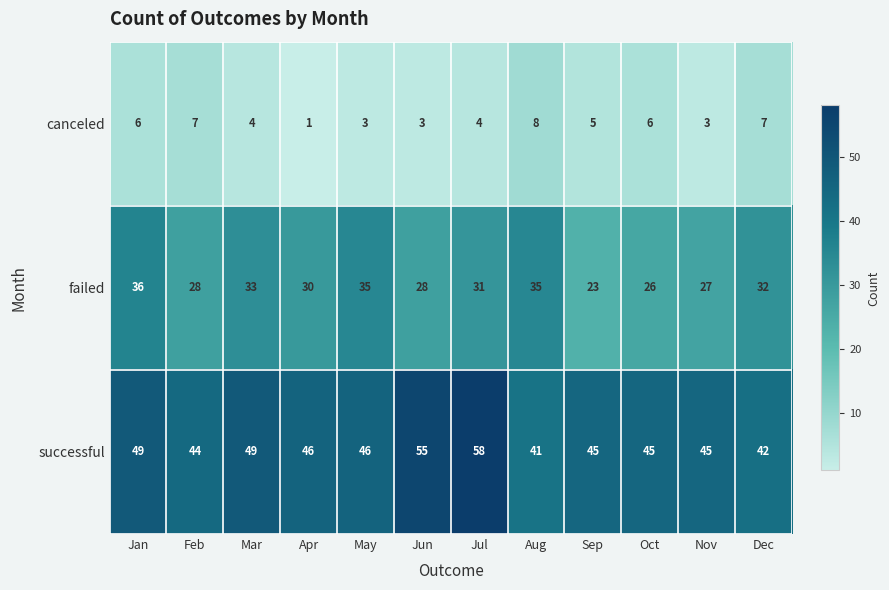

Which label corresponds to the largest value in the chart?

Jul